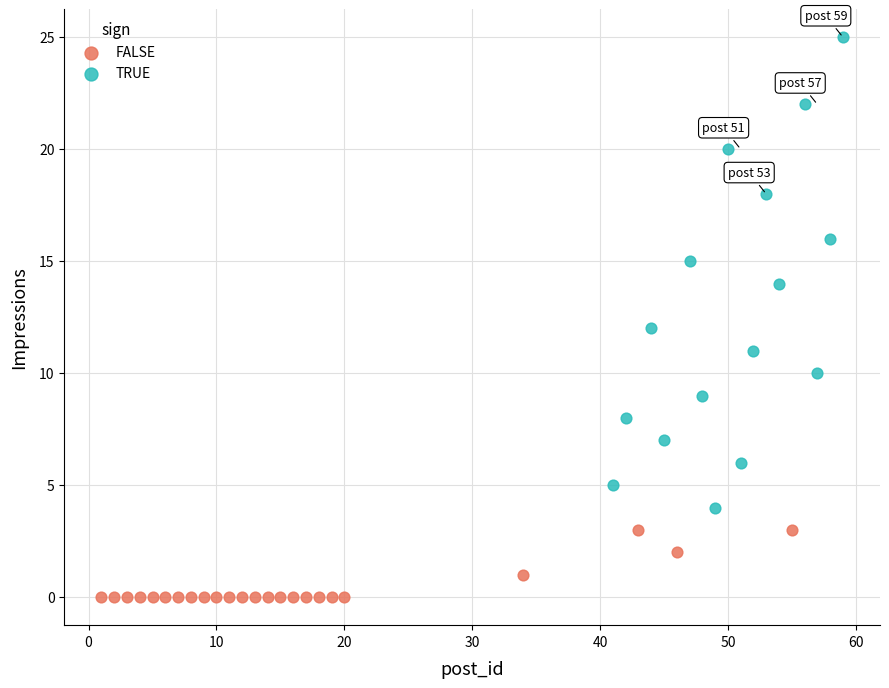

What are all the series names shown in the legend?

FALSE, TRUE